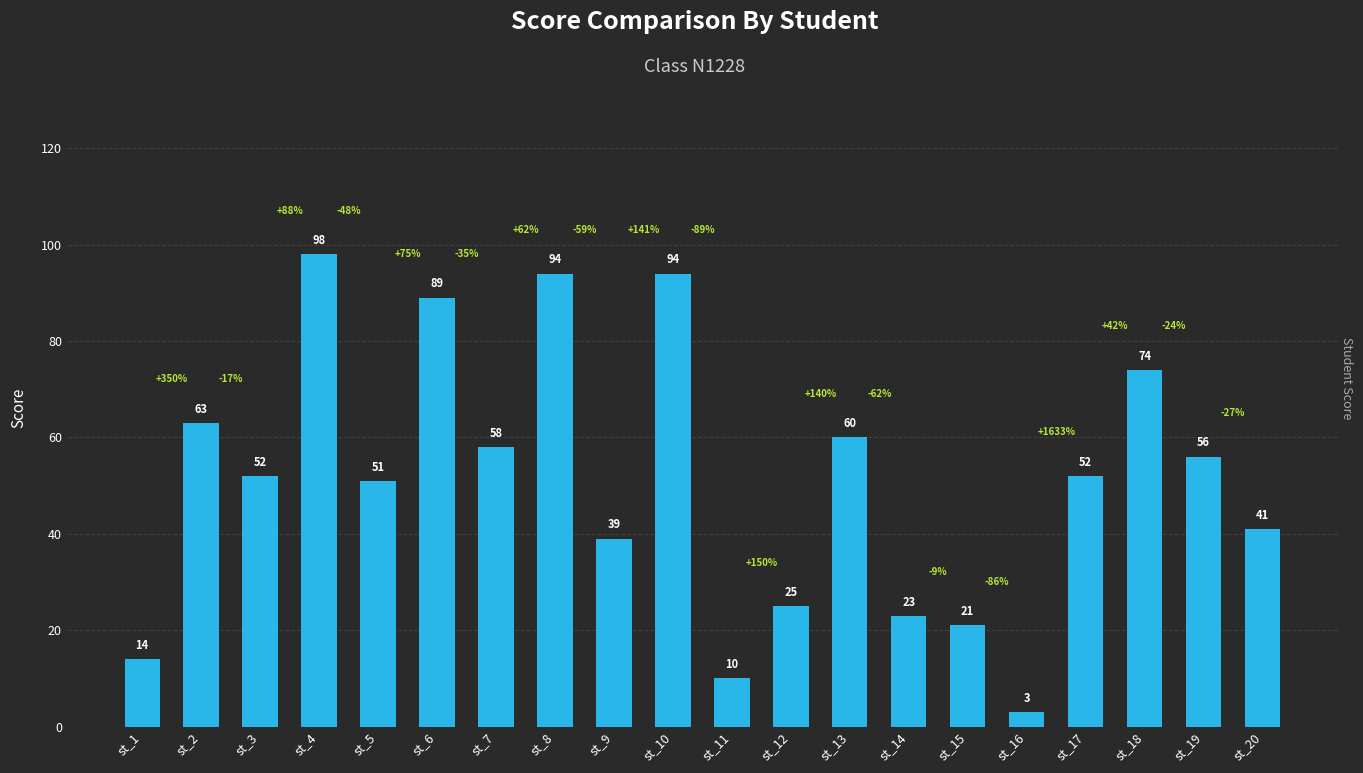

How many values are below 52?

9